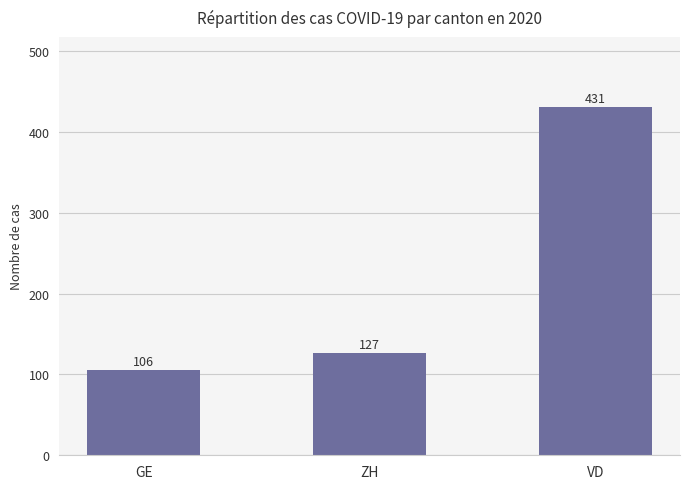

The value at VD is 431. True or false?

True